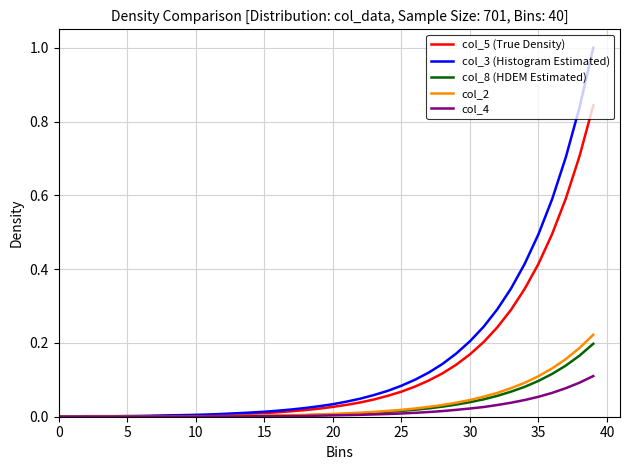

What is the maximum value for col_3 (Histogram Estimated)?

1.0